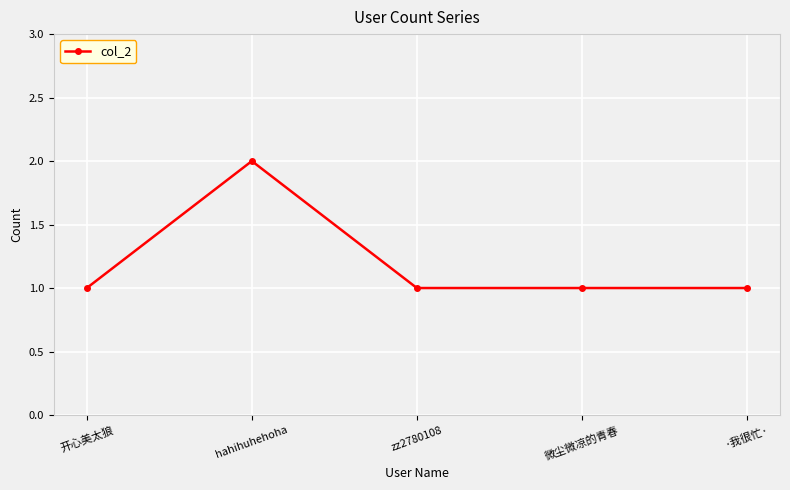

What is the label of the 1st point from the right?

·我很忙·